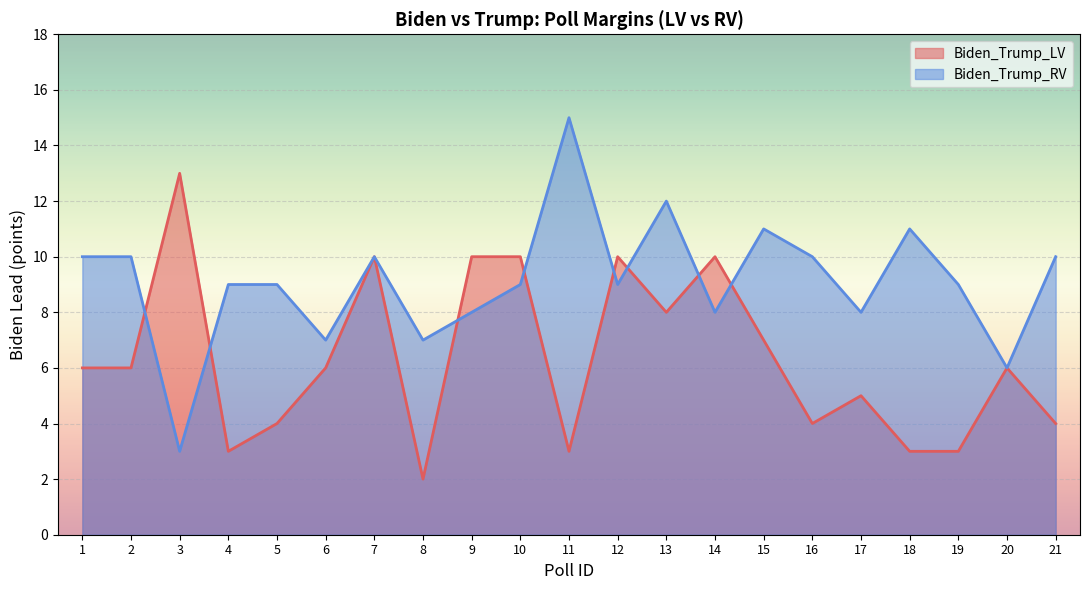

True or false: Biden_Trump_LV has more than 1 points higher than both neighbors.

True